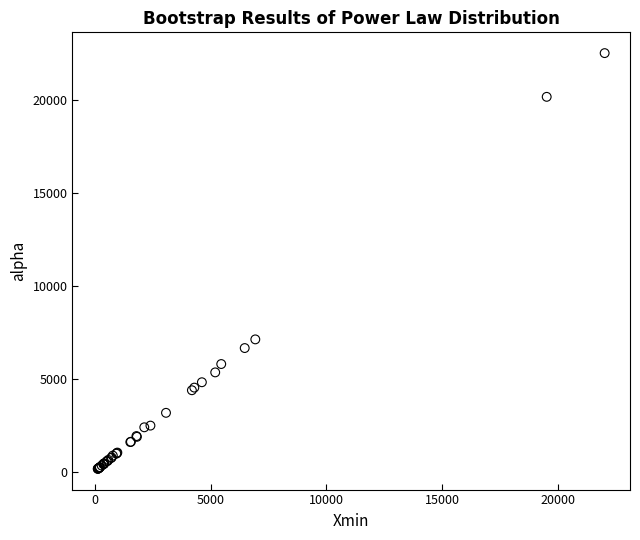

What Y value in the scatter plot is closest to 11330?

7111.5